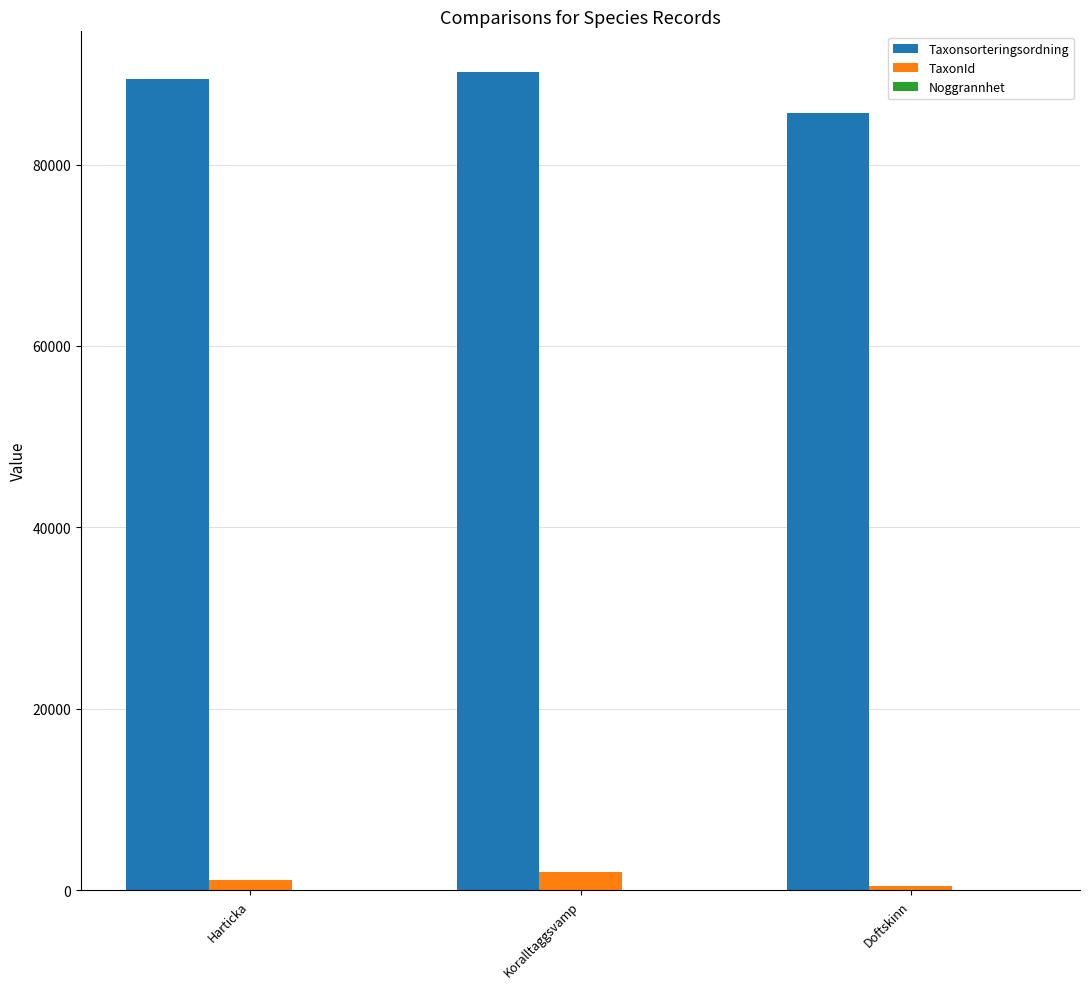

What is the maximum value shown in the chart?

90174